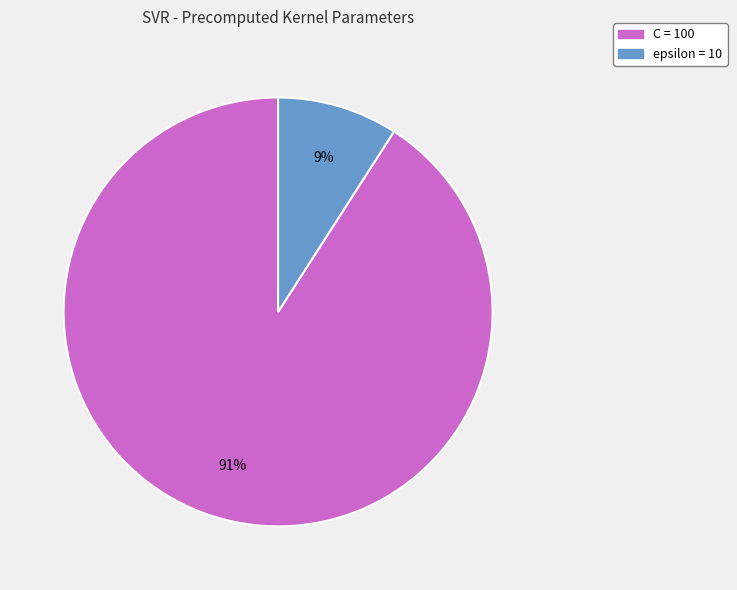

How many segments does this pie chart have?

2